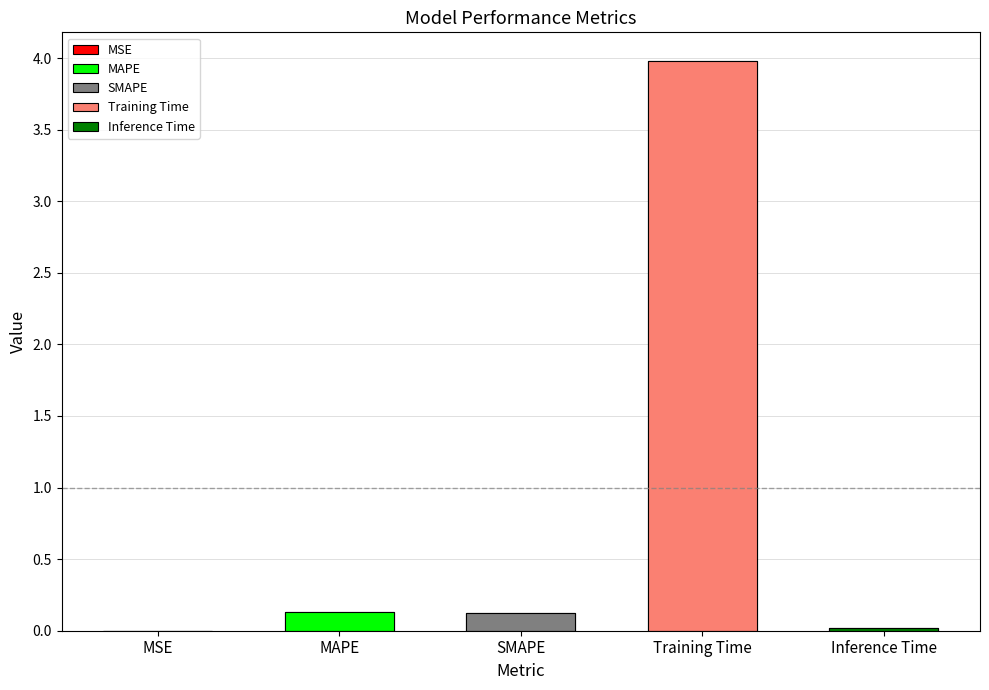

True or false: the data shows 0.2 at SMAPE.

False